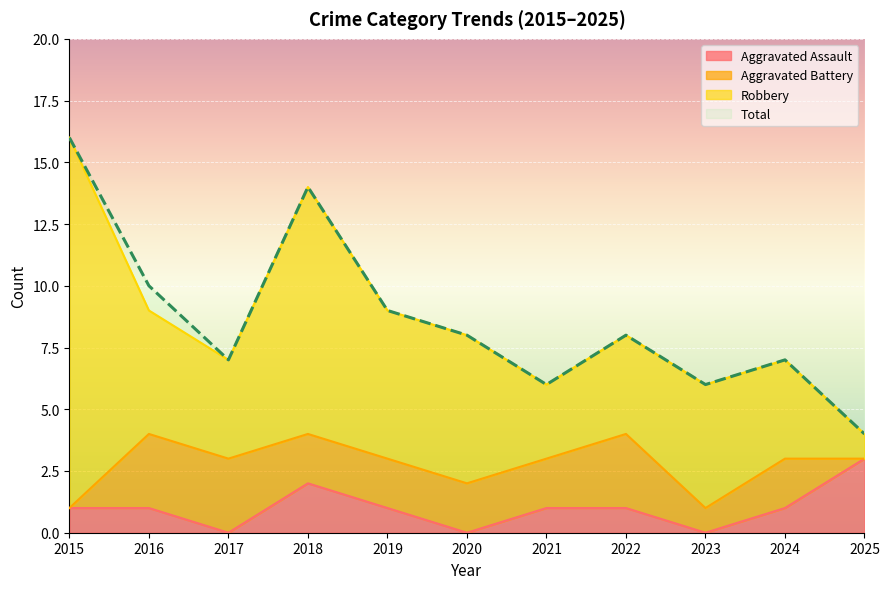

At which label is Aggravated Assault closest to 1?

2015